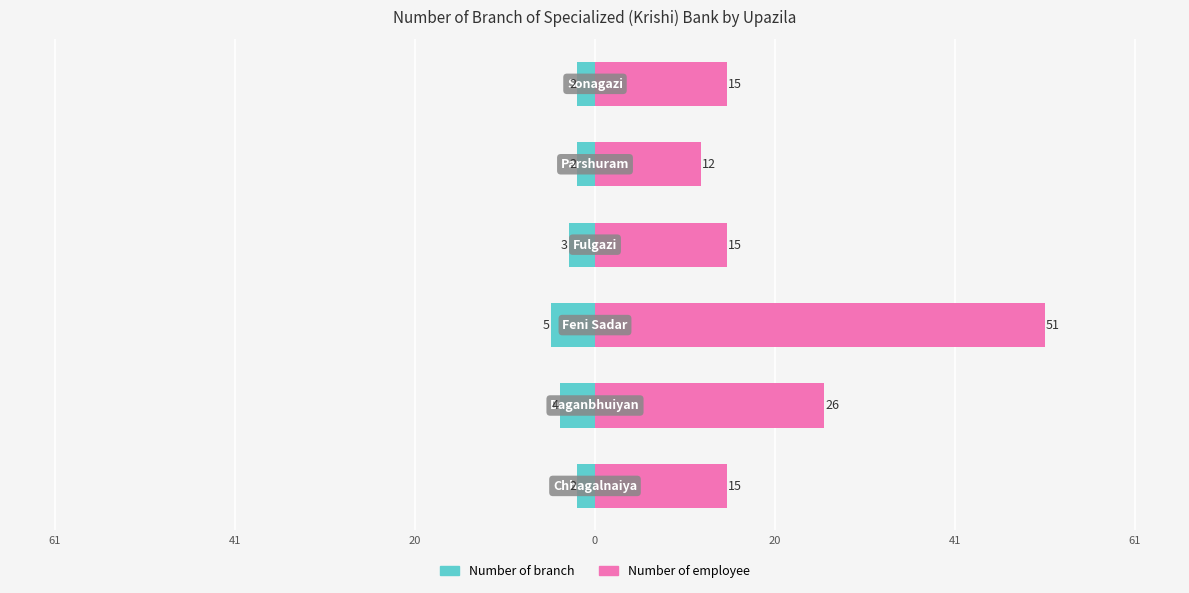

How many values in the Number of employee series exceed 15?

2